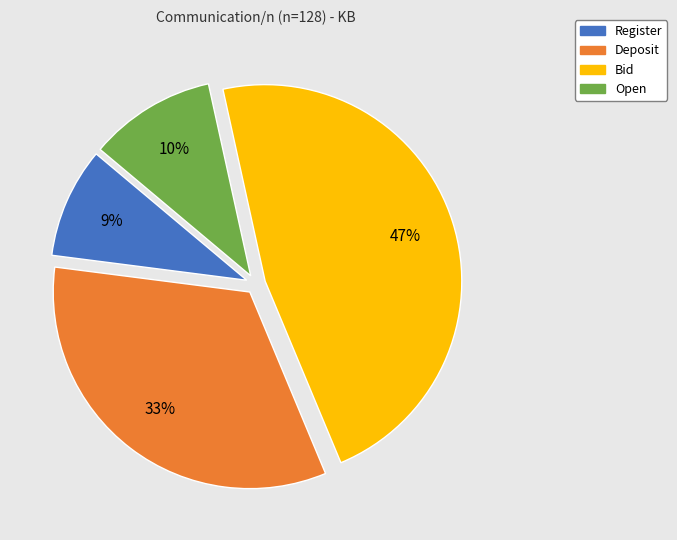

To the nearest percent, what is the difference between the Deposit and Open slice percentages?

23%